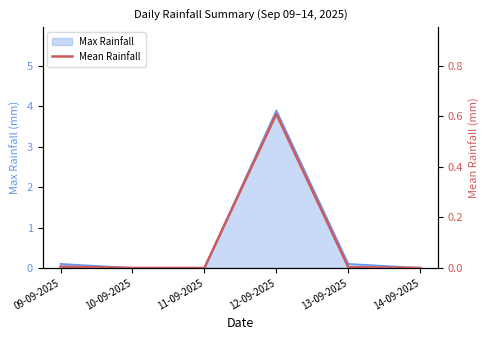

Reading left to right, extract all data points from this chart.

0.0	0.0	0.0	0.6	0.0	0.0